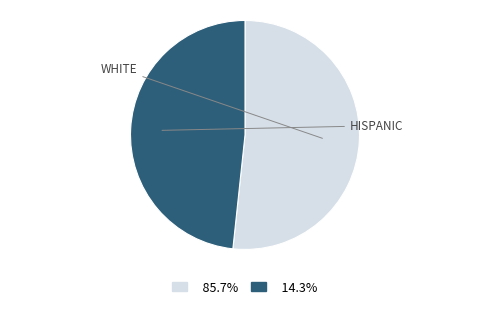

How many slices are in this pie chart?

2